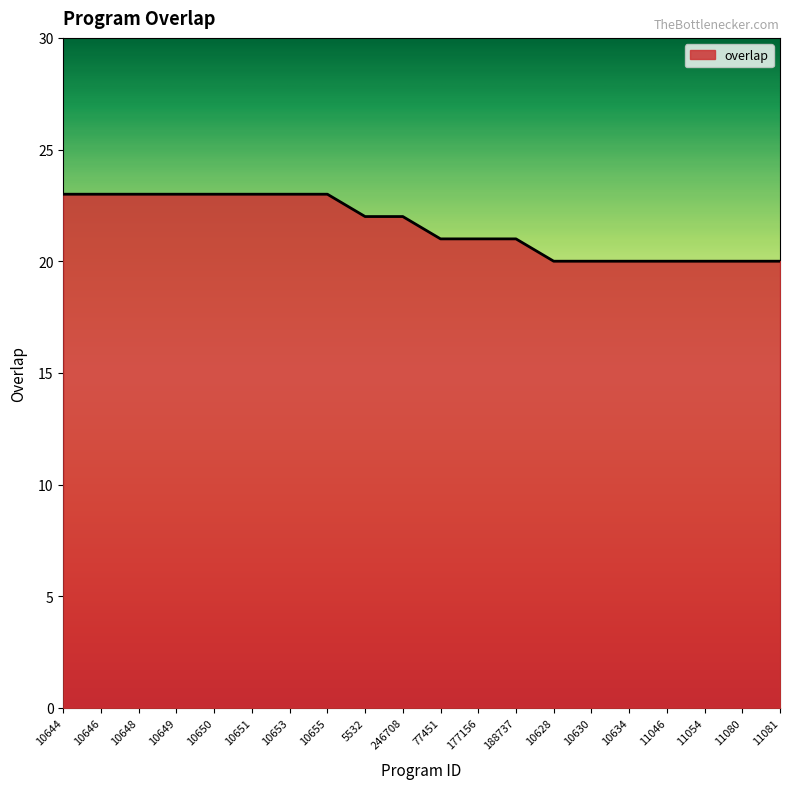

What position from the right is 10655?

13